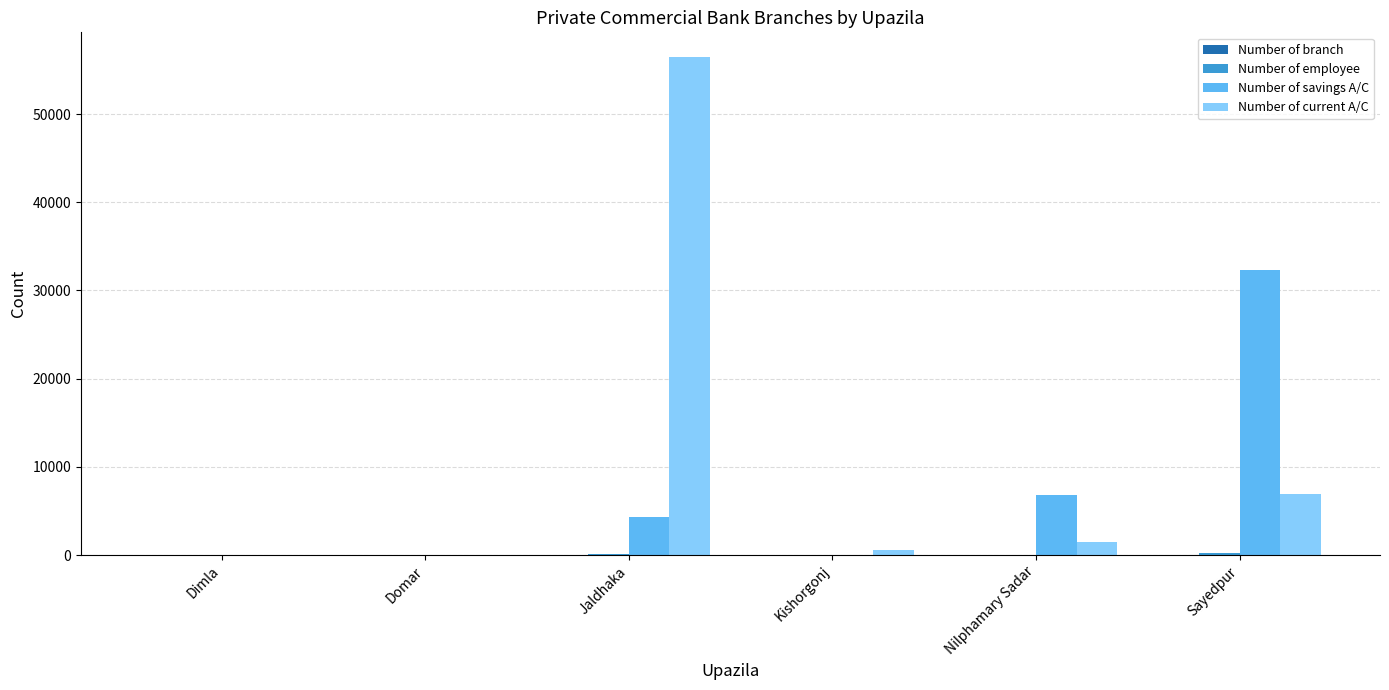

Between Jaldhaka and Sayedpur, which series saw the biggest shift?

Number of current A/C